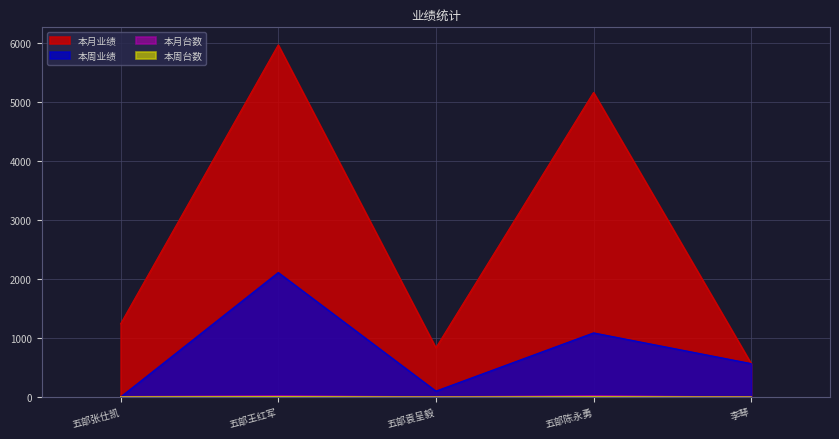

The value of 本月台数 at 五部张仕凯 is 3. True or false?

False